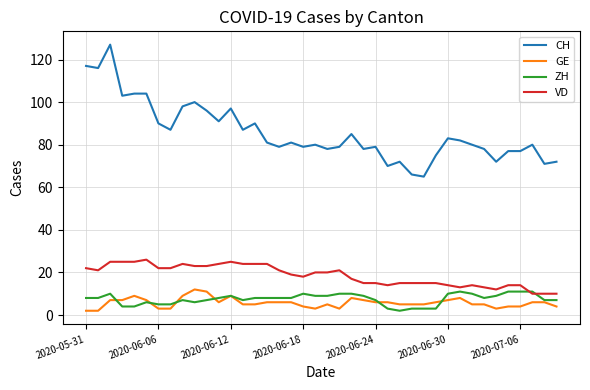

What is the maximum value shown in the chart?

127